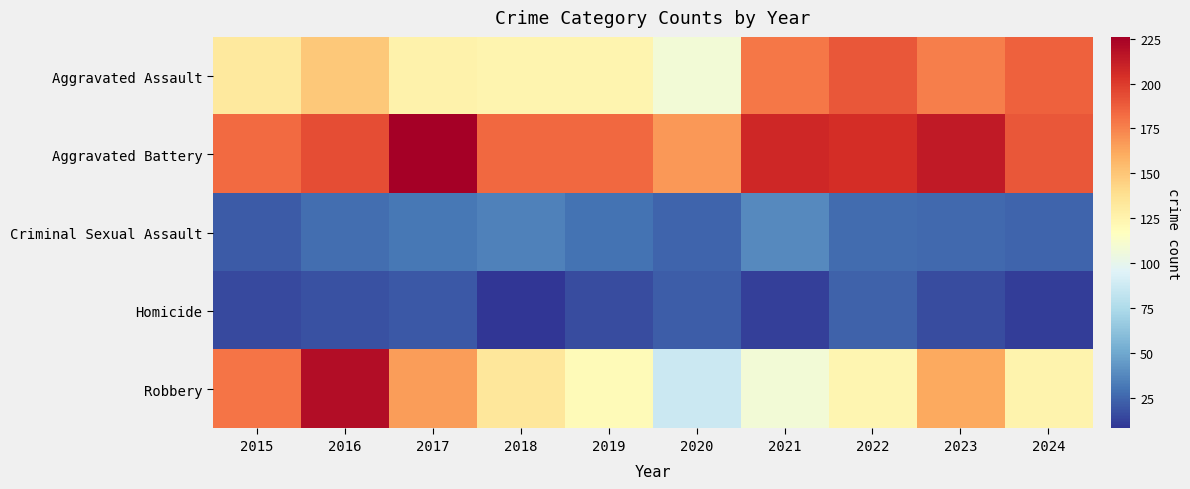

Rank the series by their maximum value, from lowest to highest.

Homicide, Criminal Sexual Assault, Aggravated Assault, Robbery, Aggravated Battery